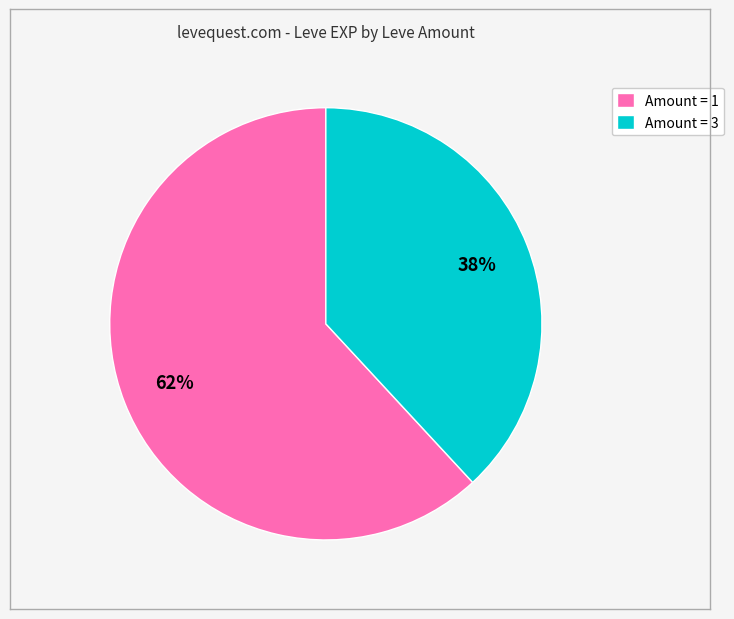

Count the number of slices in the pie.

2